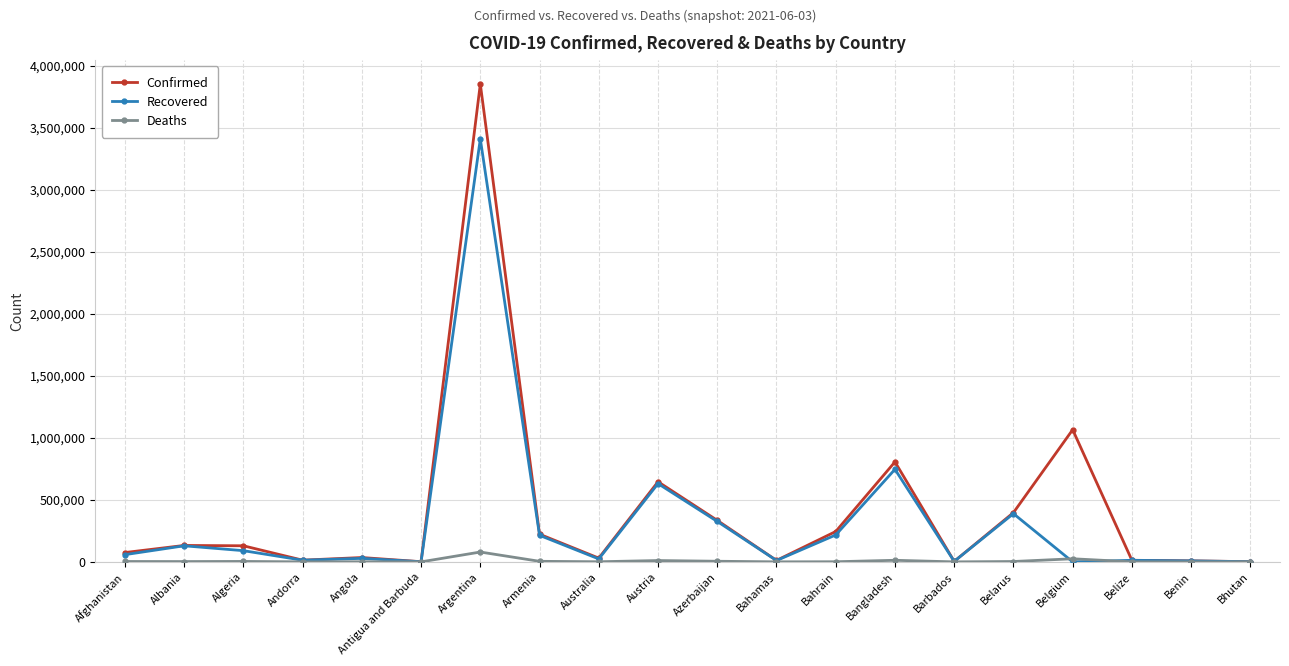

Which category has the highest value across all series?

Argentina